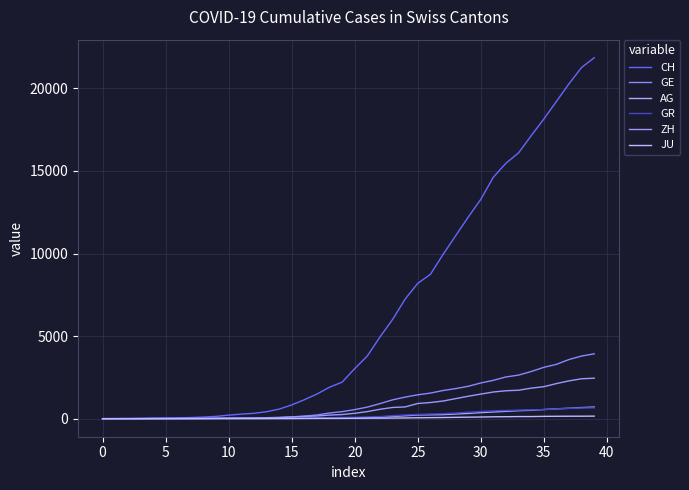

Is this an area chart (filled region under the line)?

No